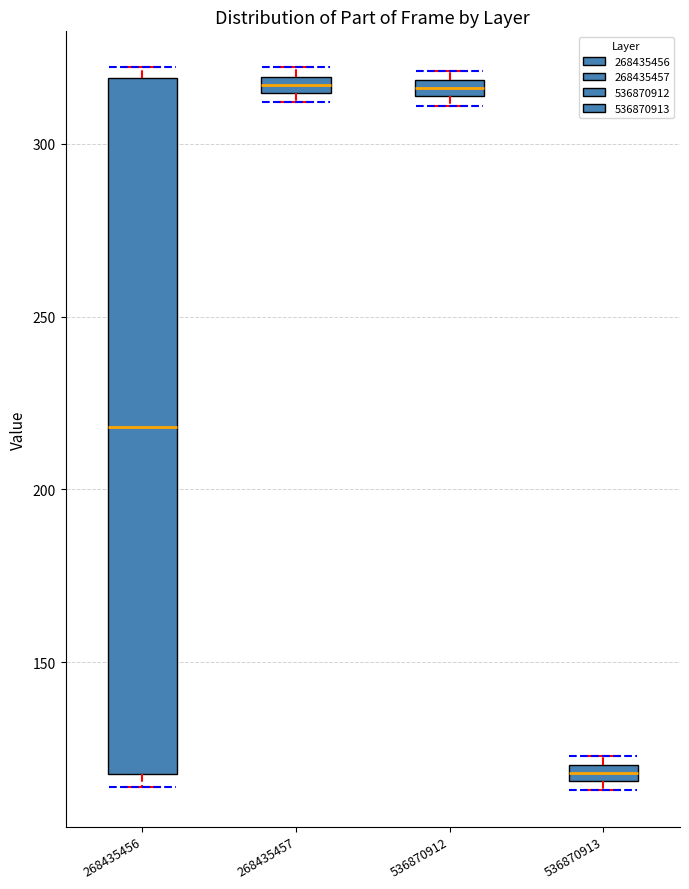

Which box has the lowest median line?

536870913